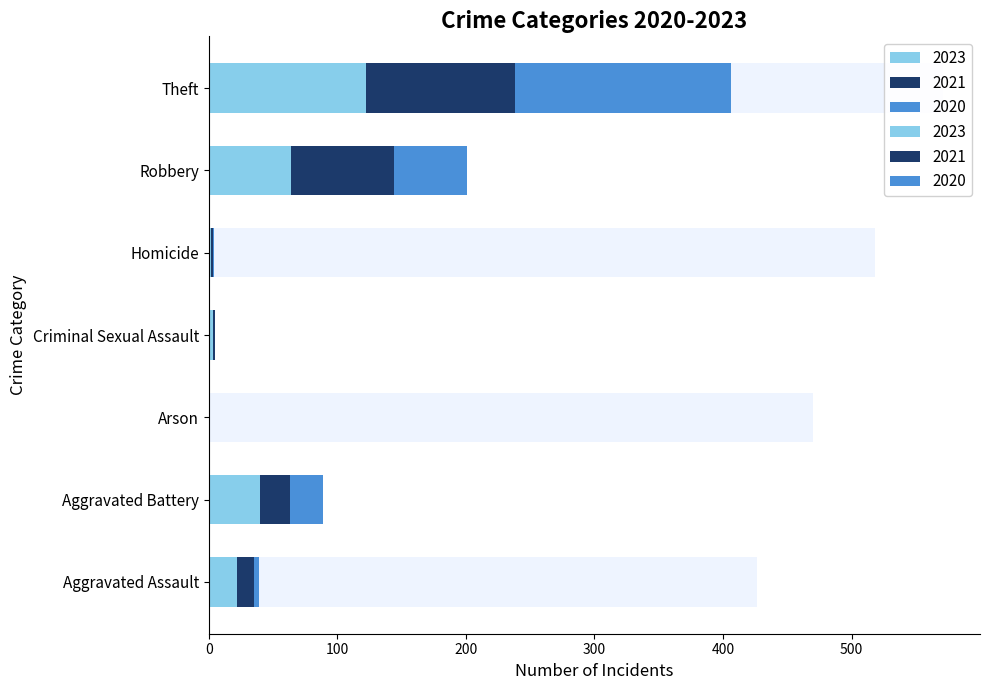

How many values in 2023 are above zero?

6